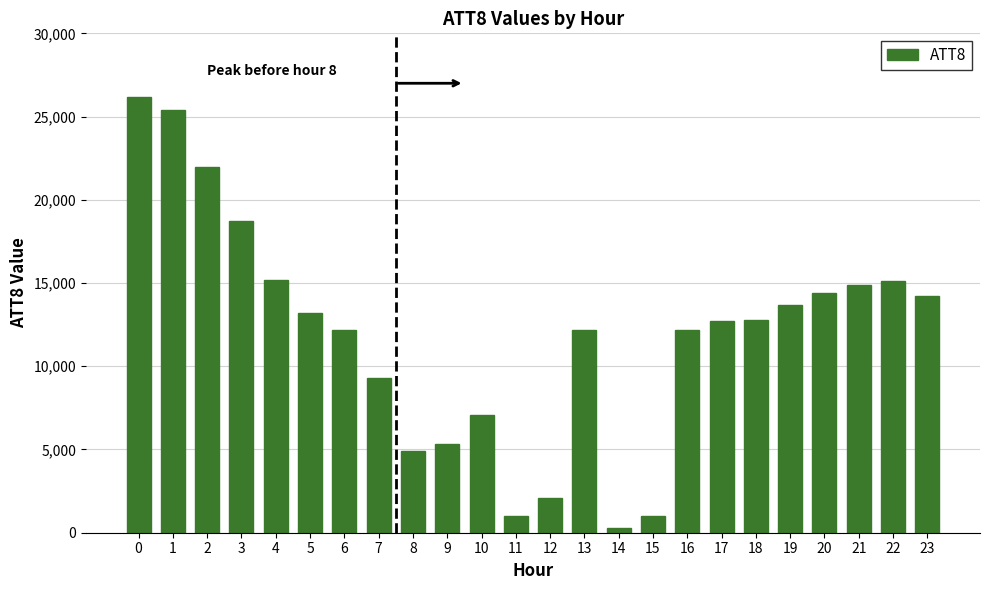

The value at 8 is 4900. True or false?

True